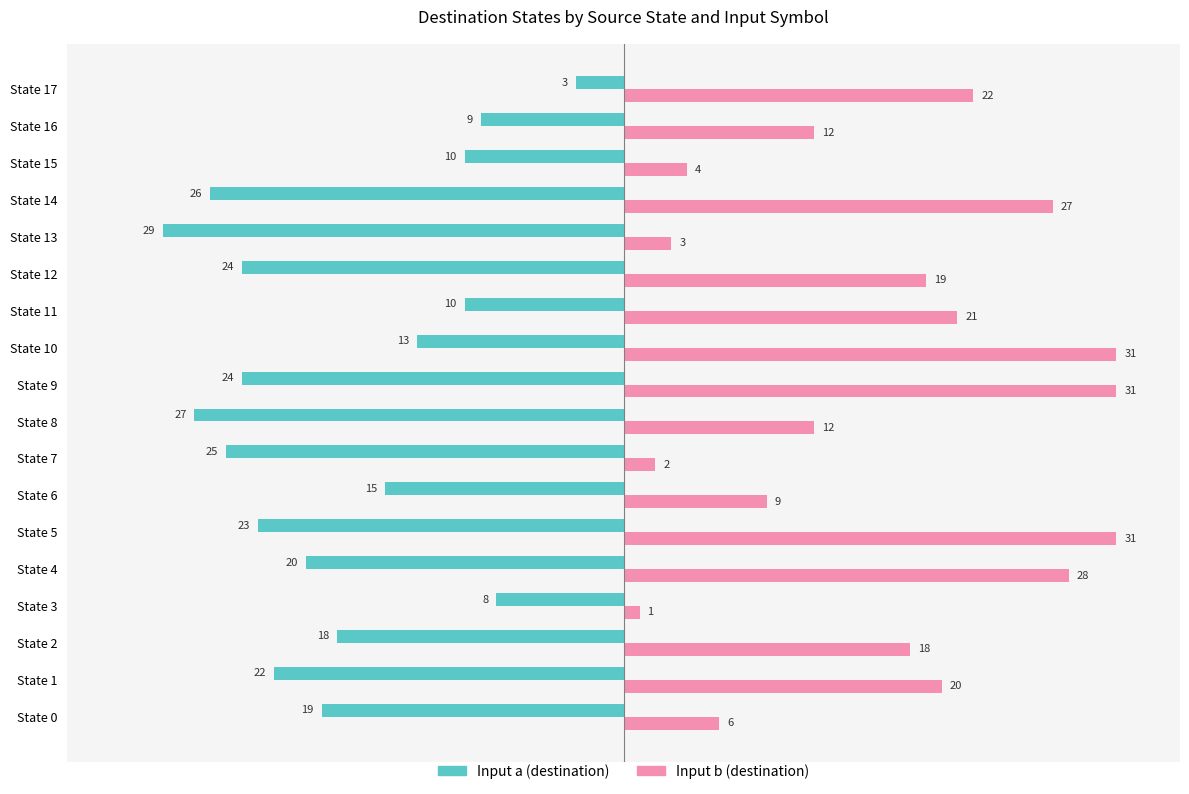

At which category is the sum across all series the highest?

State 9